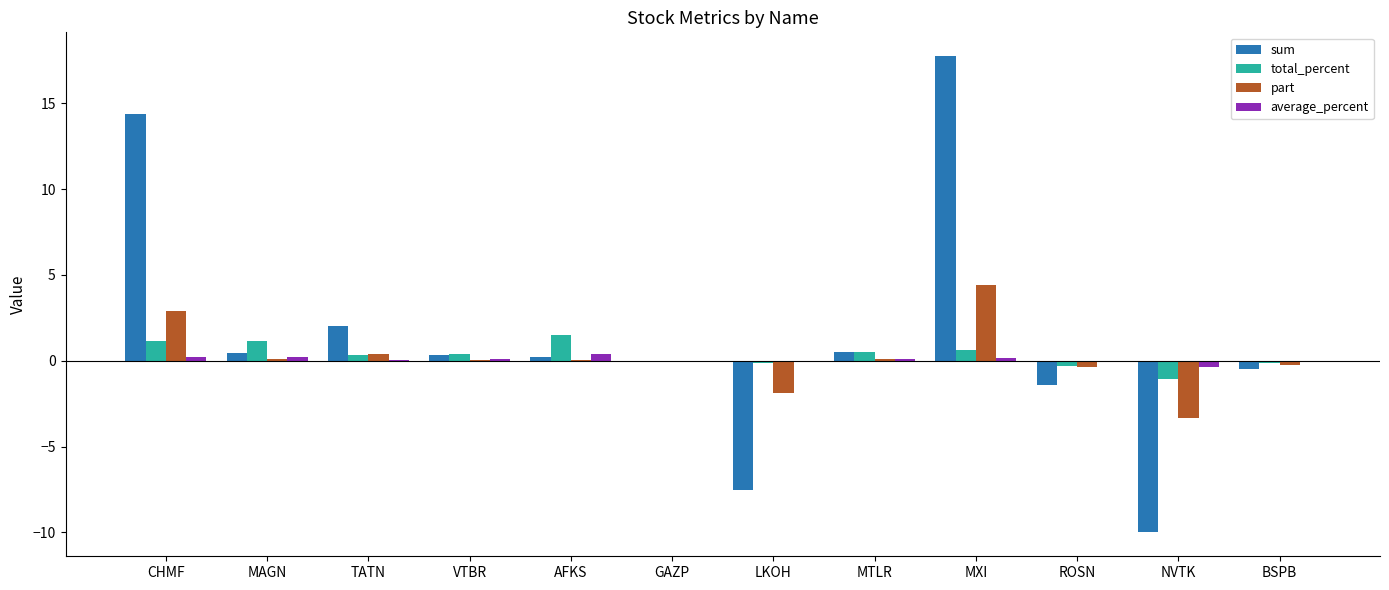

Are the bars horizontal?

No